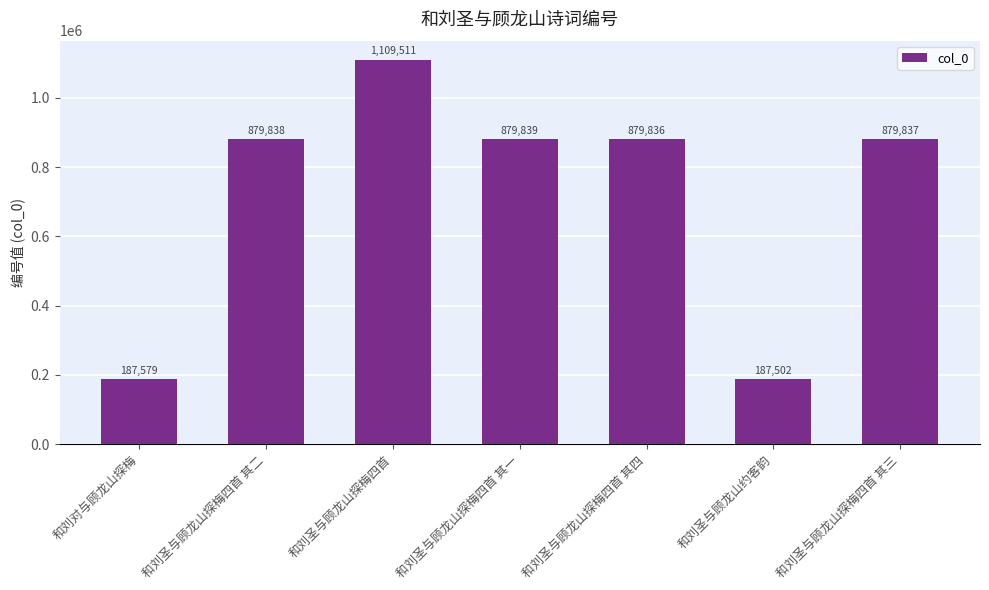

Reading left to right, what are all the values shown in this chart?

187579	879838	1109511	879839	879836	187502	879837